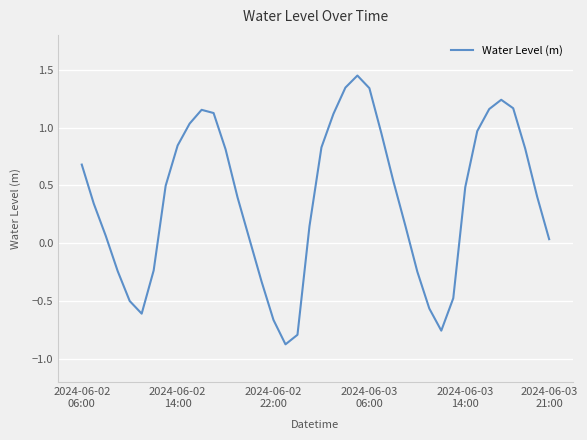

What is the minimum value shown in the chart?

-0.9